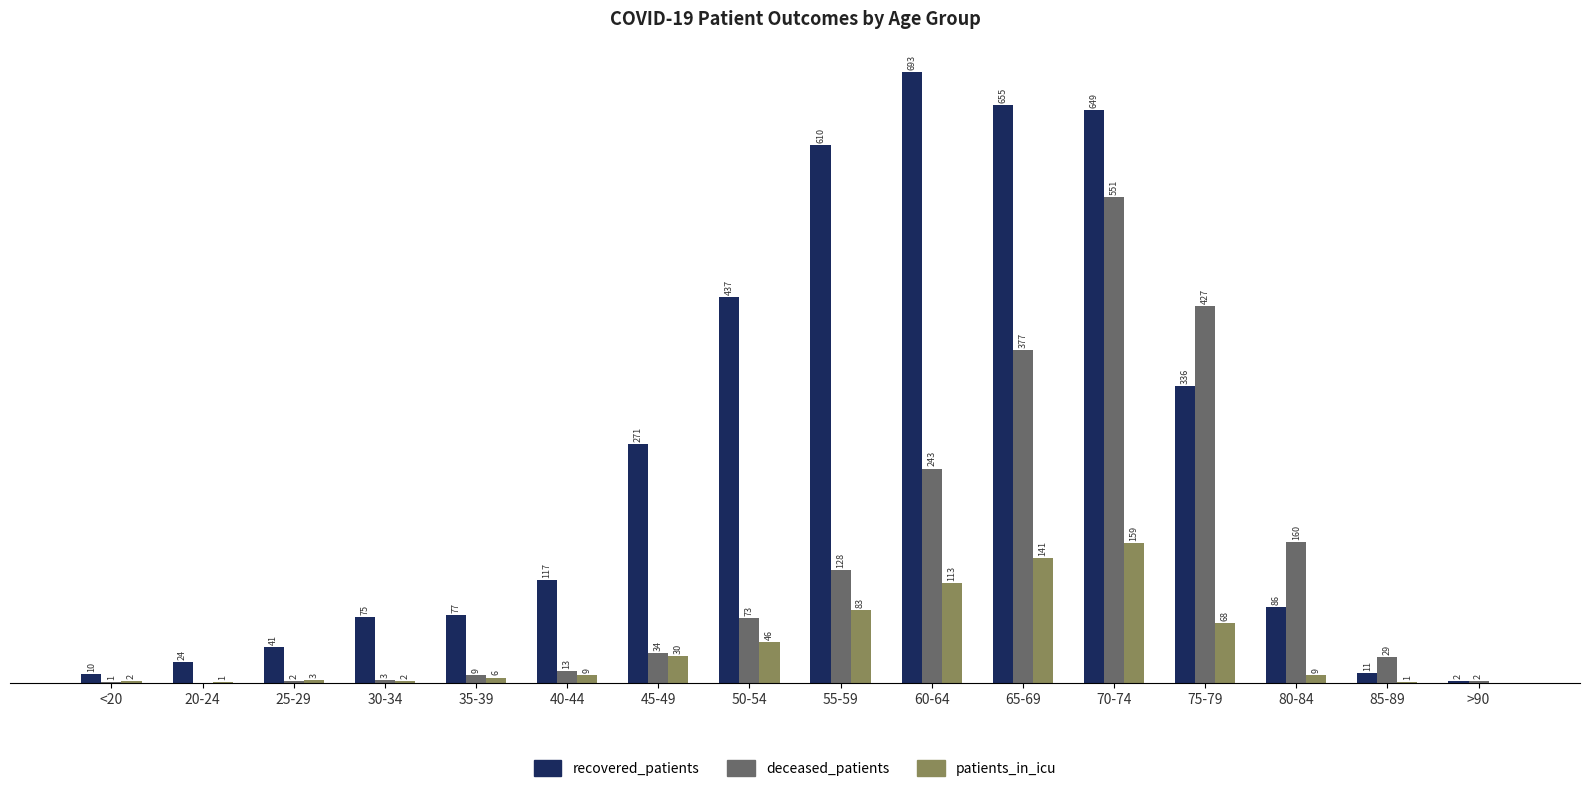

What are all the series names shown in the legend?

recovered_patients, deceased_patients, patients_in_icu